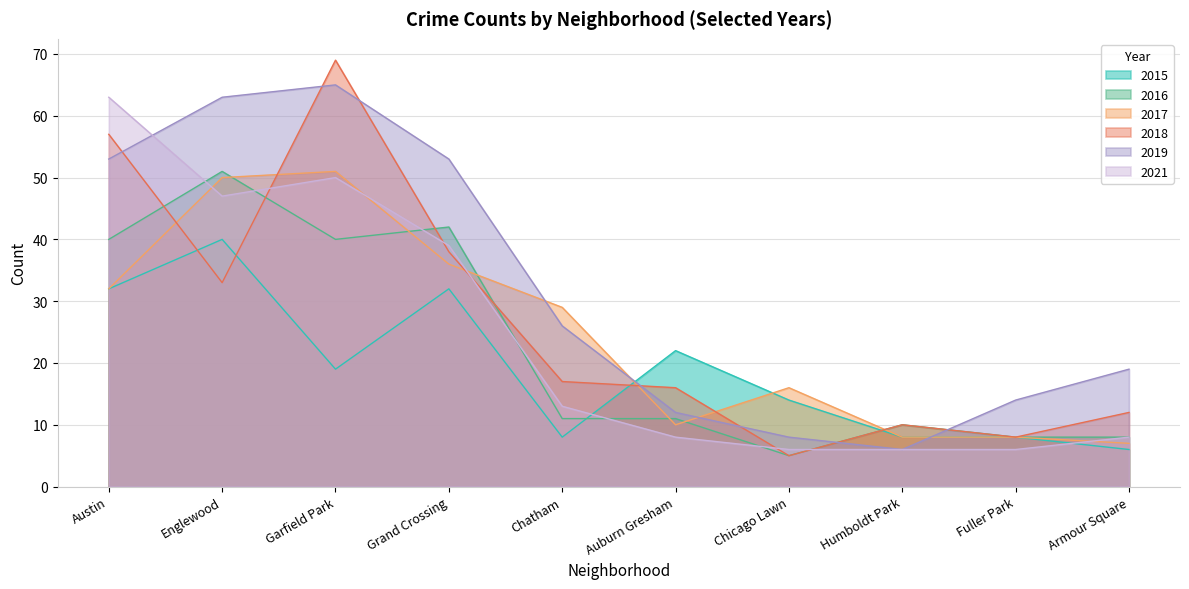

Which series changed the most between Englewood and Chicago Lawn?

2019